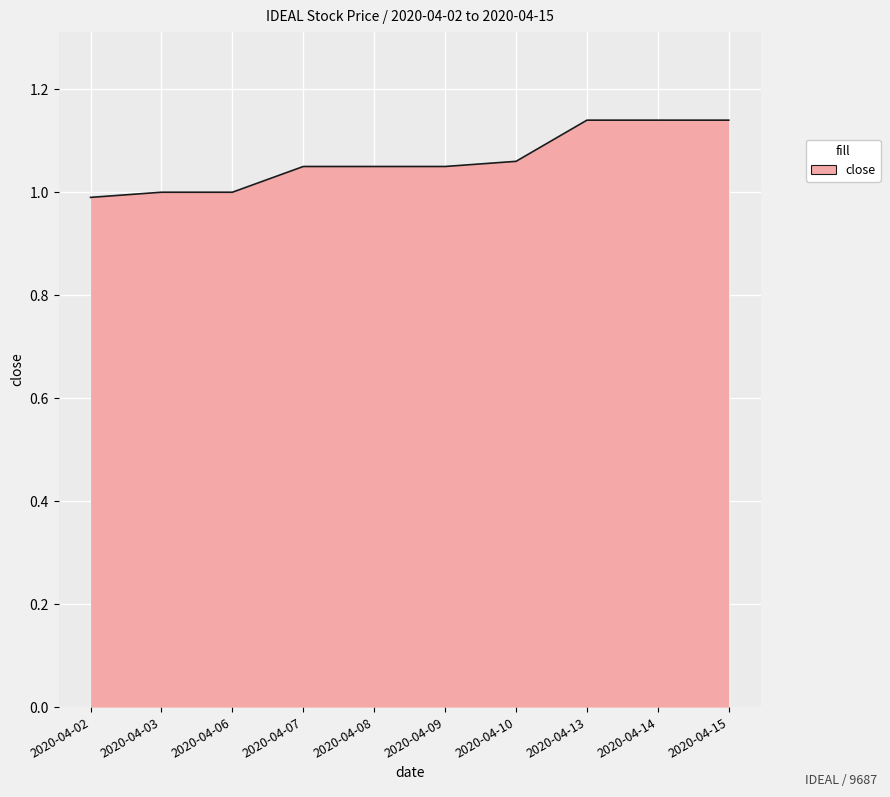

The value at 2020-04-13 is 0.7. True or false?

False